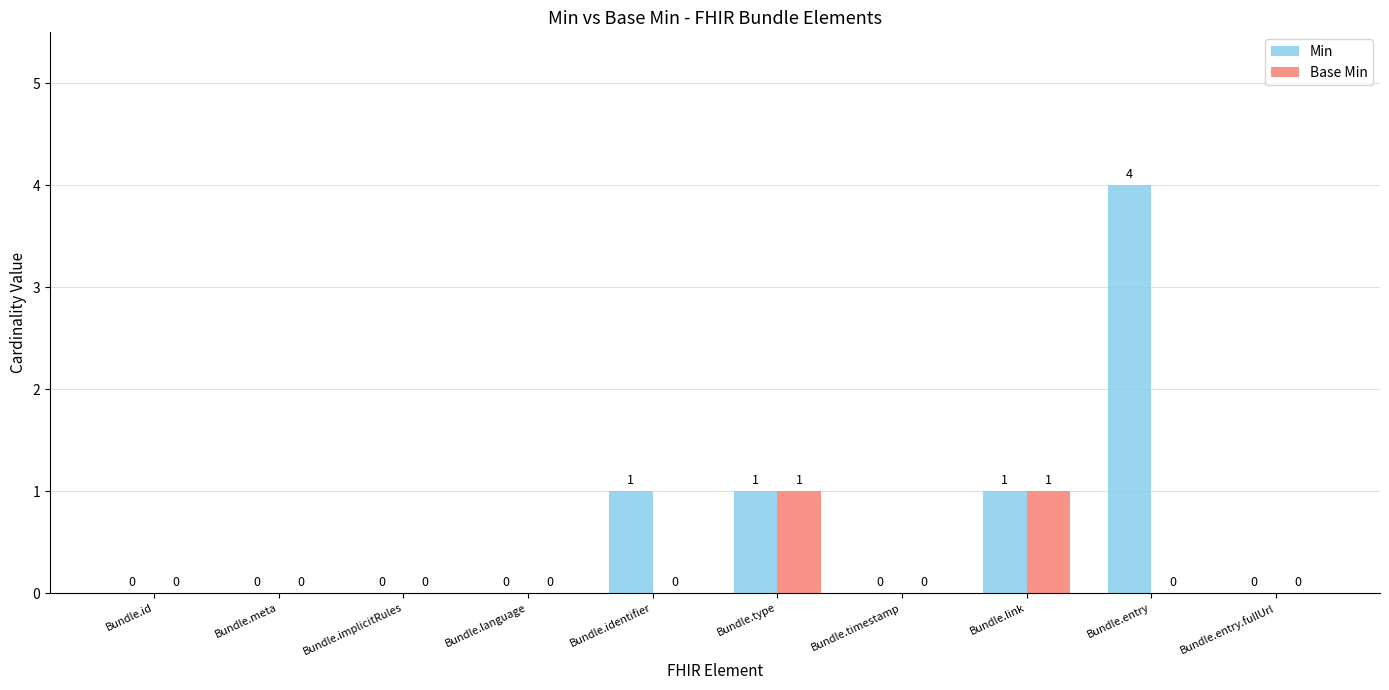

True or false: Min has a value of 0 at Bundle.language.

True